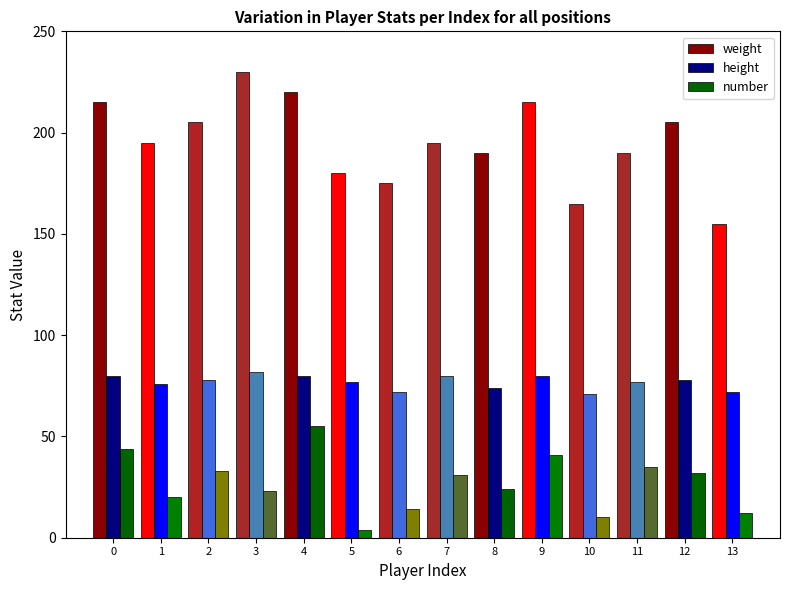

Are the bars grouped side by side (vs. stacked)?

Yes